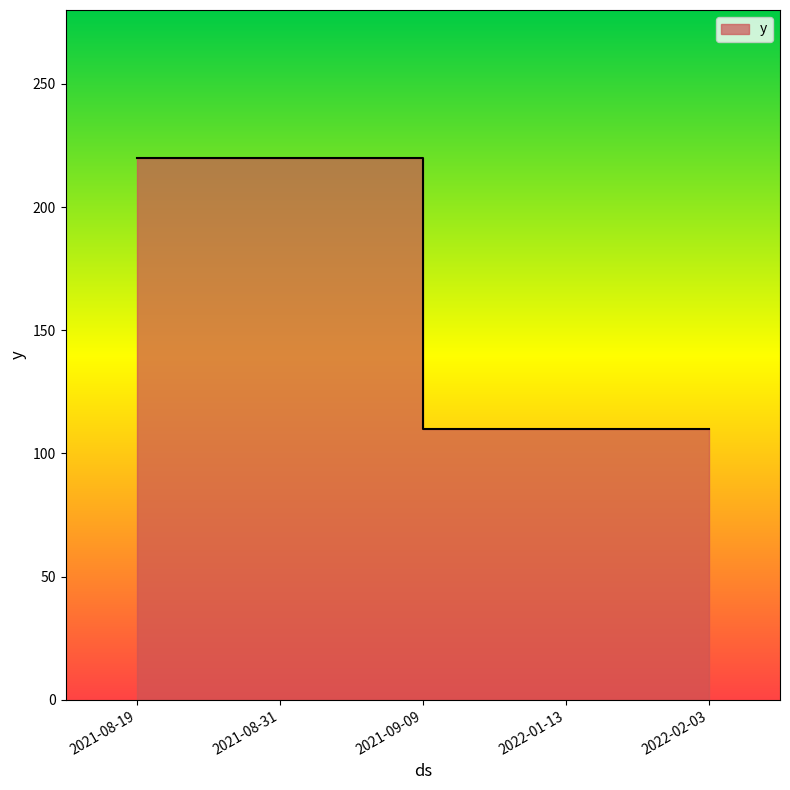

Rank the categories by value from lowest to highest.

2021-09-09, 2022-01-13, 2022-02-03, 2021-08-19, 2021-08-31